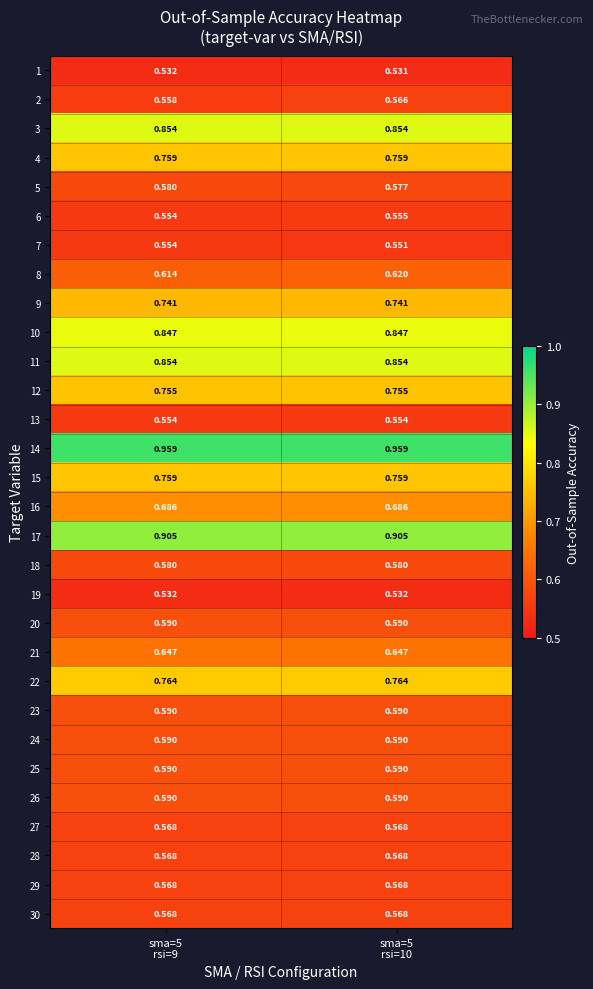

Reading left to right, list all the values displayed in this chart.

1: sma=5
rsi=9=0.5	sma=5
rsi=10=0.5
2: sma=5
rsi=9=0.6	sma=5
rsi=10=0.6
3: sma=5
rsi=9=0.9	sma=5
rsi=10=0.9
4: sma=5
rsi=9=0.8	sma=5
rsi=10=0.8
5: sma=5
rsi=9=0.6	sma=5
rsi=10=0.6
6: sma=5
rsi=9=0.6	sma=5
rsi=10=0.6
7: sma=5
rsi=9=0.6	sma=5
rsi=10=0.6
8: sma=5
rsi=9=0.6	sma=5
rsi=10=0.6
9: sma=5
rsi=9=0.7	sma=5
rsi=10=0.7
10: sma=5
rsi=9=0.8	sma=5
rsi=10=0.8
11: sma=5
rsi=9=0.9	sma=5
rsi=10=0.9
12: sma=5
rsi=9=0.8	sma=5
rsi=10=0.8
13: sma=5
rsi=9=0.6	sma=5
rsi=10=0.6
14: sma=5
rsi=9=1.0	sma=5
rsi=10=1.0
15: sma=5
rsi=9=0.8	sma=5
rsi=10=0.8
16: sma=5
rsi=9=0.7	sma=5
rsi=10=0.7
17: sma=5
rsi=9=0.9	sma=5
rsi=10=0.9
18: sma=5
rsi=9=0.6	sma=5
rsi=10=0.6
19: sma=5
rsi=9=0.5	sma=5
rsi=10=0.5
20: sma=5
rsi=9=0.6	sma=5
rsi=10=0.6
21: sma=5
rsi=9=0.6	sma=5
rsi=10=0.6
22: sma=5
rsi=9=0.8	sma=5
rsi=10=0.8
23: sma=5
rsi=9=0.6	sma=5
rsi=10=0.6
24: sma=5
rsi=9=0.6	sma=5
rsi=10=0.6
25: sma=5
rsi=9=0.6	sma=5
rsi=10=0.6
26: sma=5
rsi=9=0.6	sma=5
rsi=10=0.6
27: sma=5
rsi=9=0.6	sma=5
rsi=10=0.6
28: sma=5
rsi=9=0.6	sma=5
rsi=10=0.6
29: sma=5
rsi=9=0.6	sma=5
rsi=10=0.6
30: sma=5
rsi=9=0.6	sma=5
rsi=10=0.6